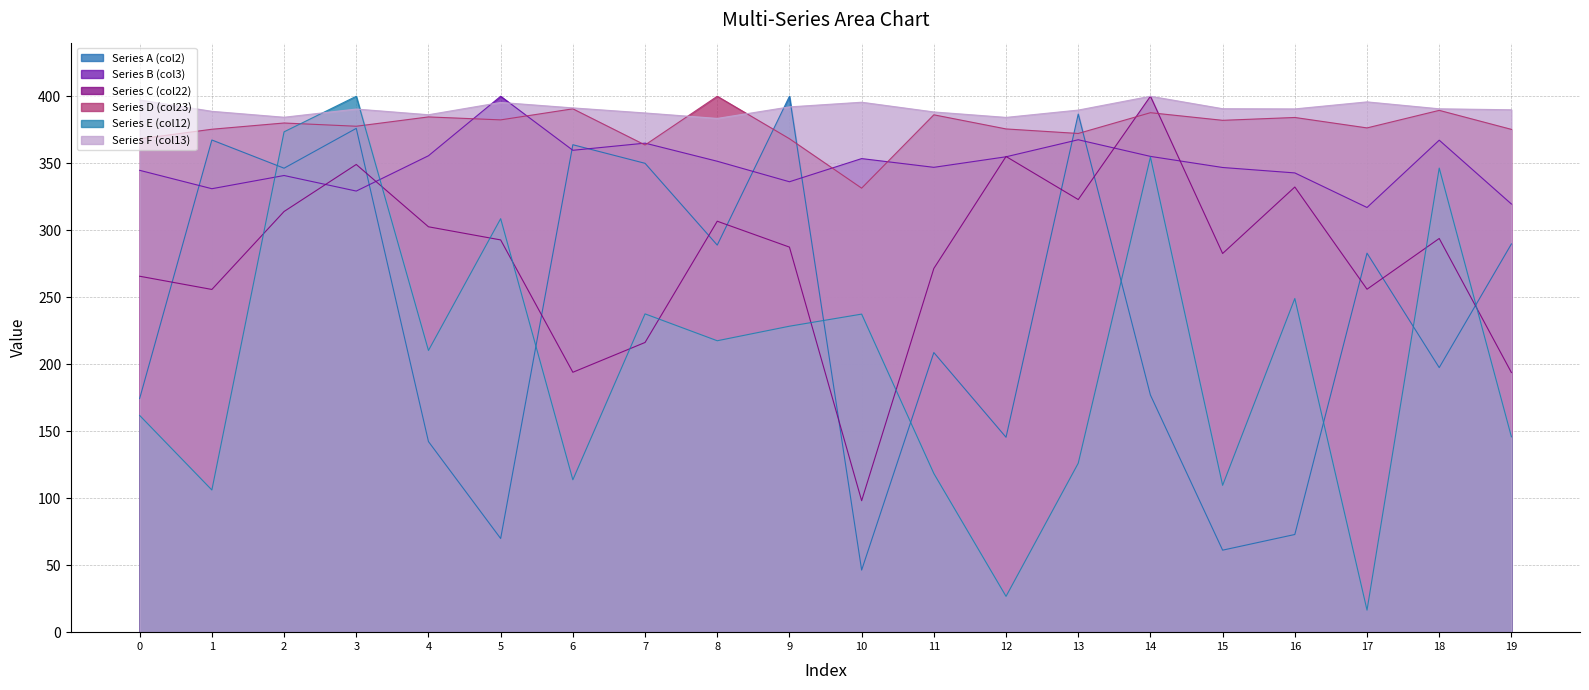

What is the maximum value shown in the chart?

400.0